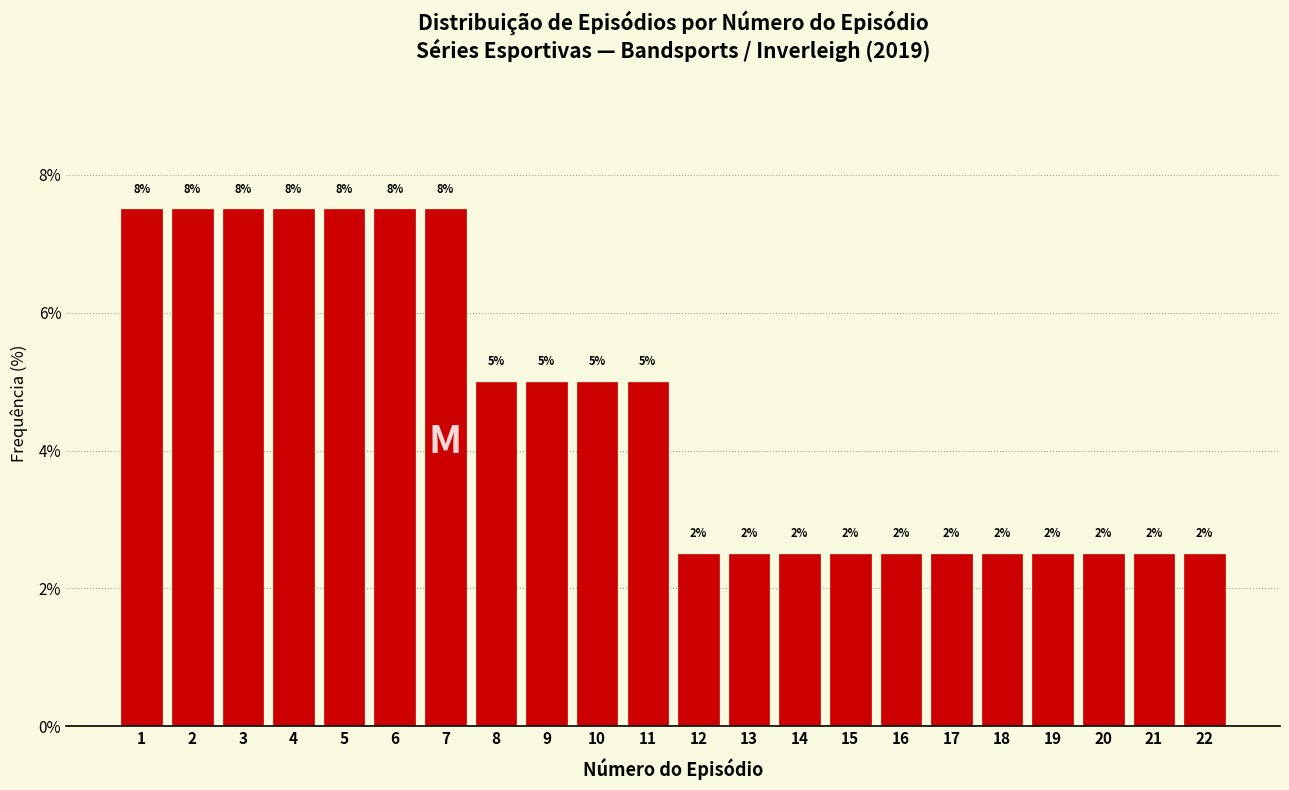

How many bars are there in total?

22